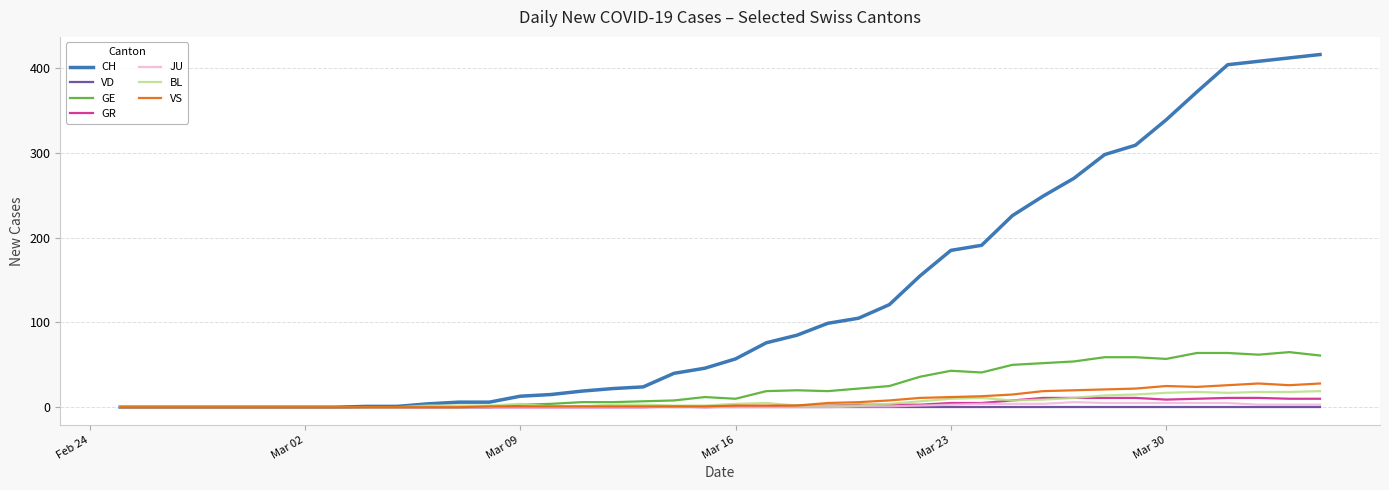

What is the greatest value displayed?

416